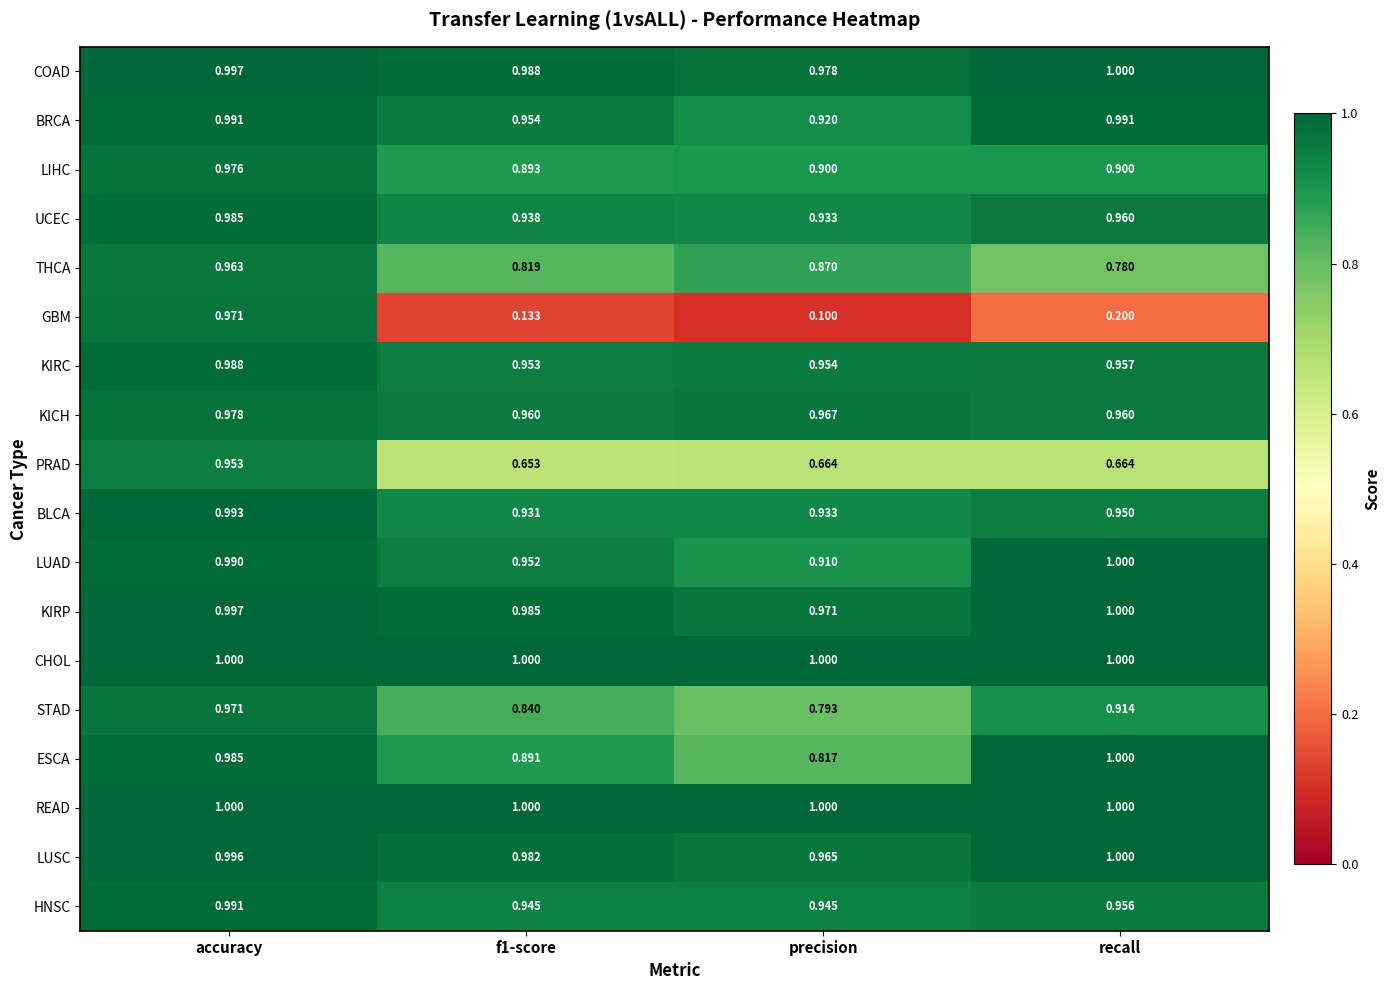

At how many categories does at least one series exceed 0?

4